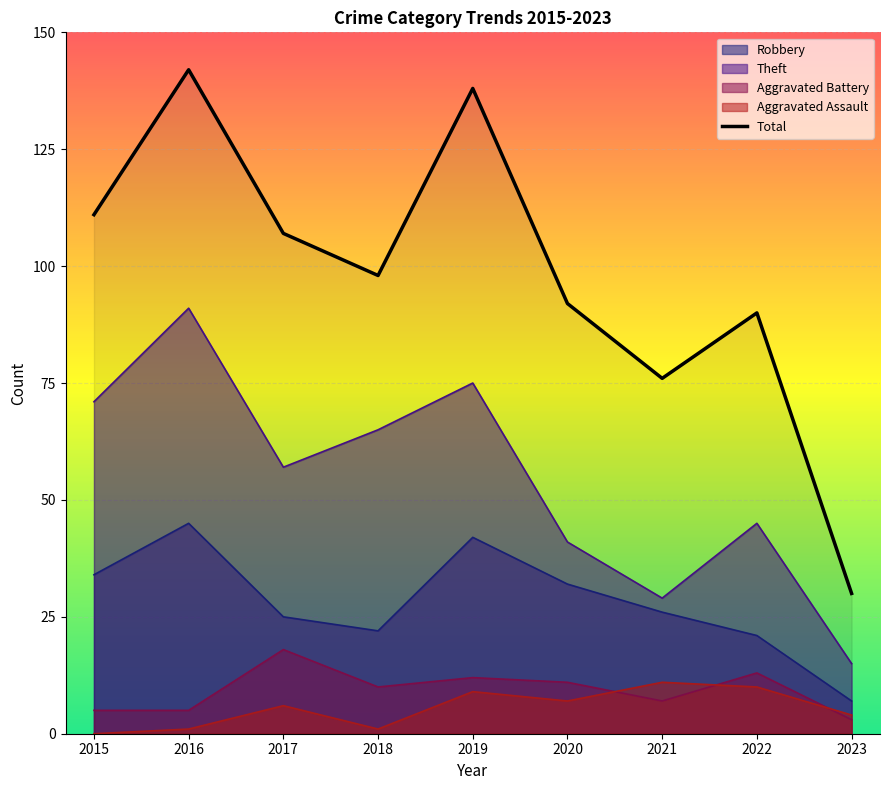

How many data points does each series have?

9